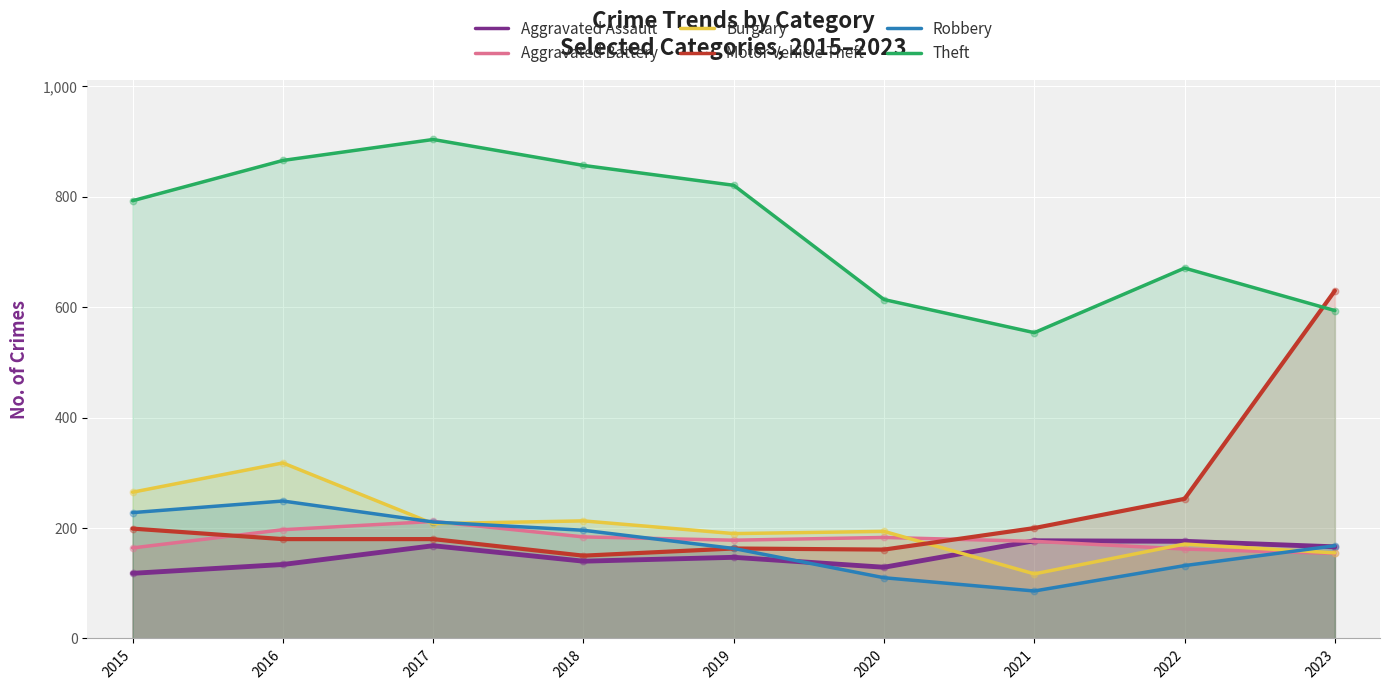

At which category is the sum across all series the highest?

2016